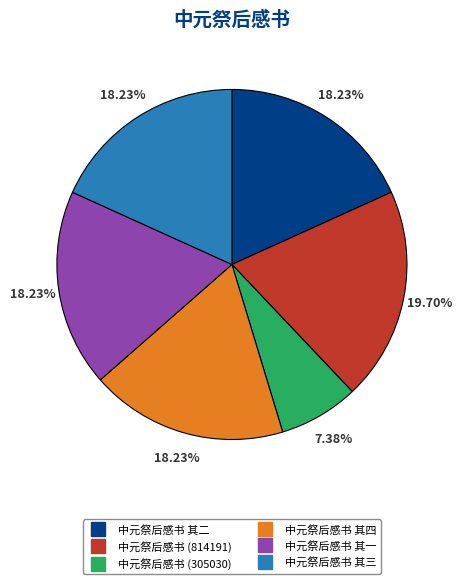

Does any single category account for the majority?

No